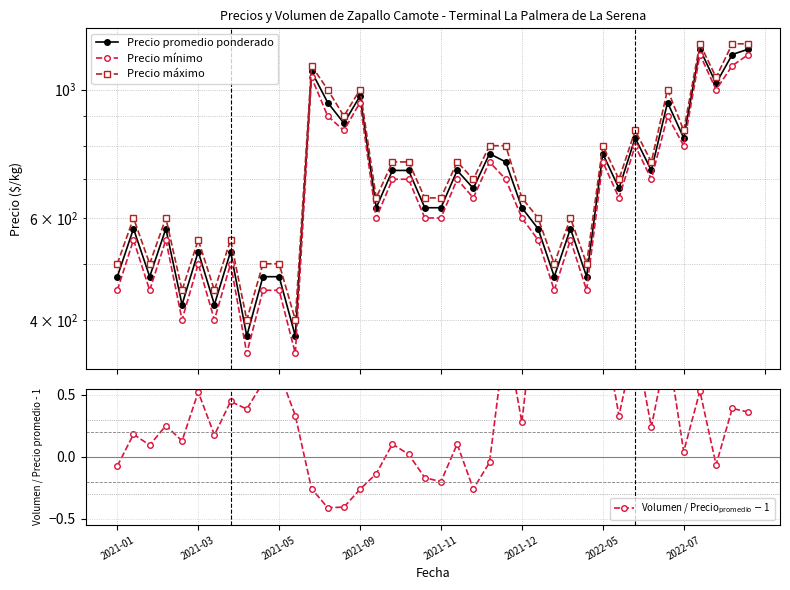

What is the total value across all series at 2022-05?

2326.1